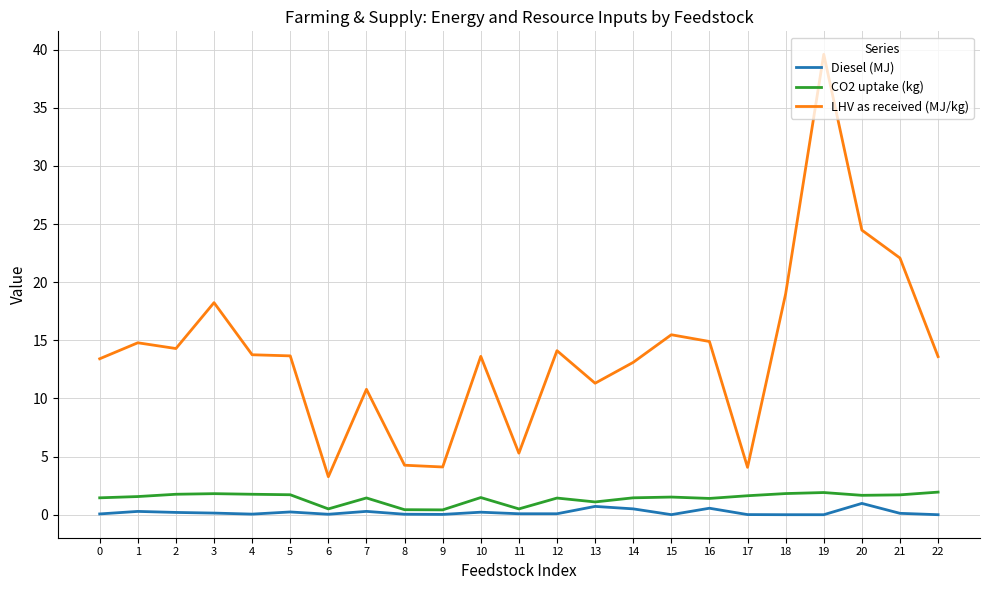

What is the difference between the second highest and minimum values in the Diesel (MJ) series?

0.7